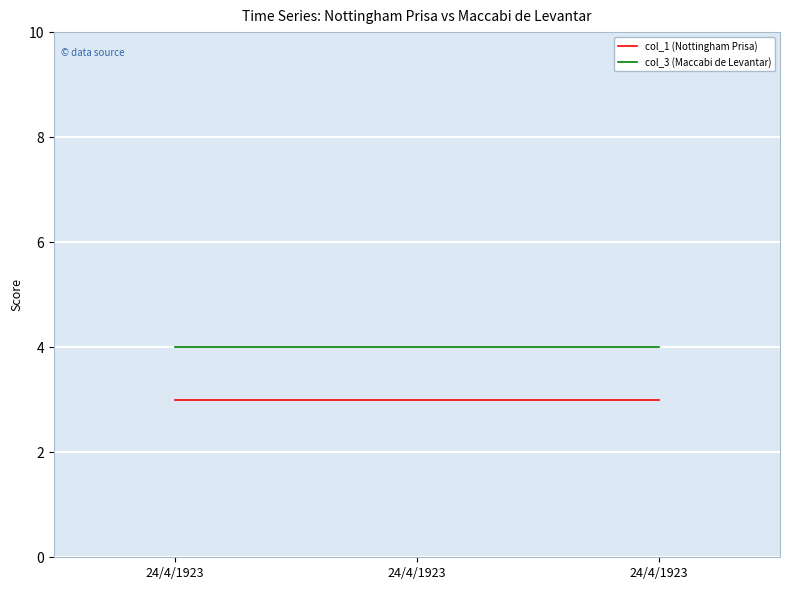

What are all the series names shown in the legend?

col_1 (Nottingham Prisa), col_3 (Maccabi de Levantar)